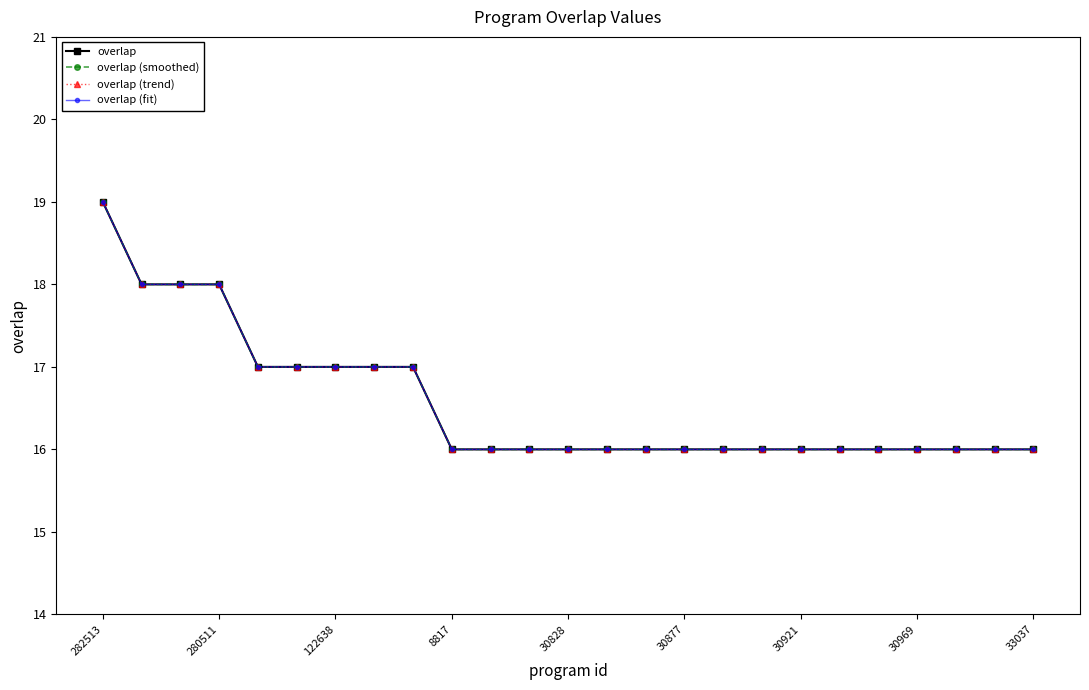

What is the maximum value for overlap (smoothed)?

19